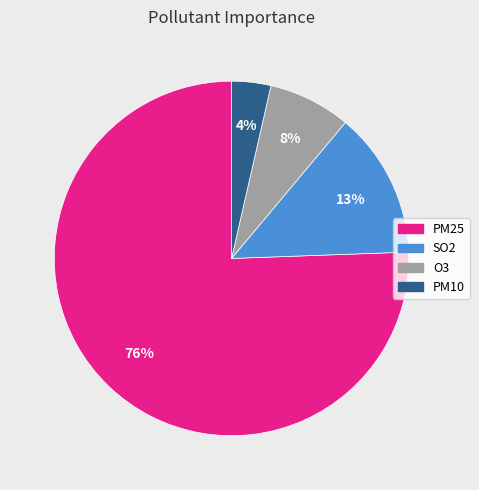

Count the number of slices in the pie.

4